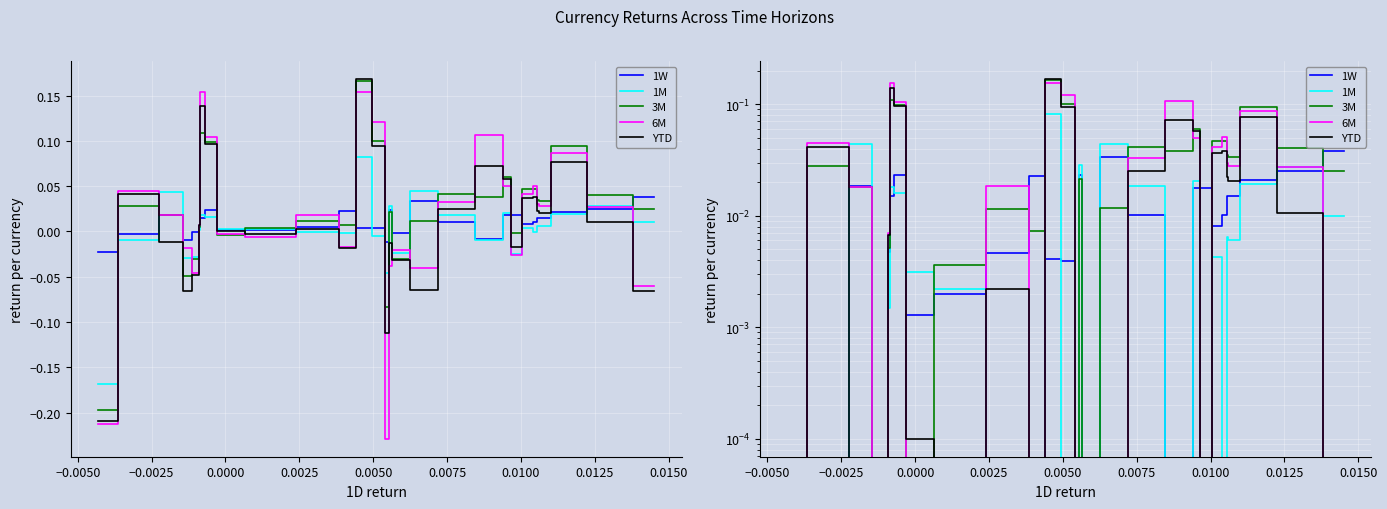

Which series has the largest total across all categories?

3M